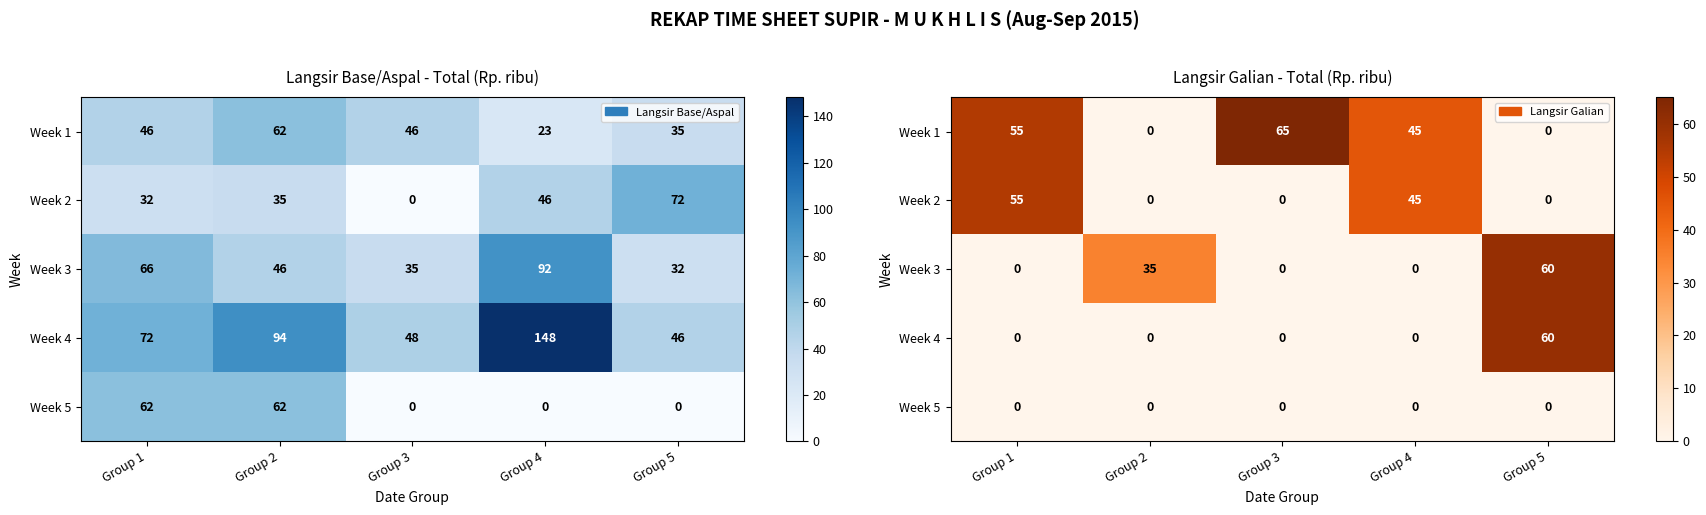

What is the approximate value of Week 2 at Group 4?

45